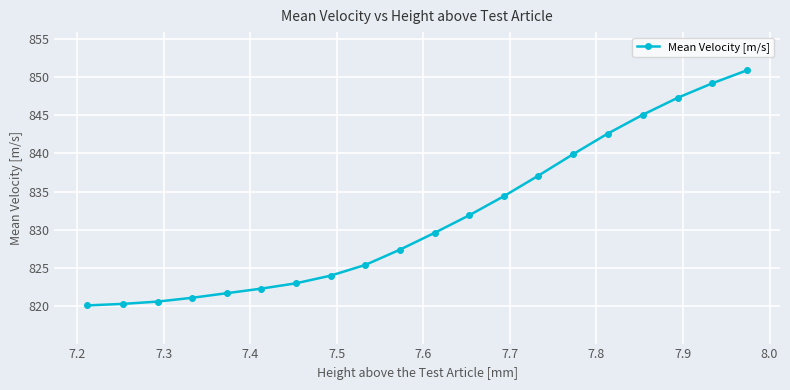

What is the average value?

831.7